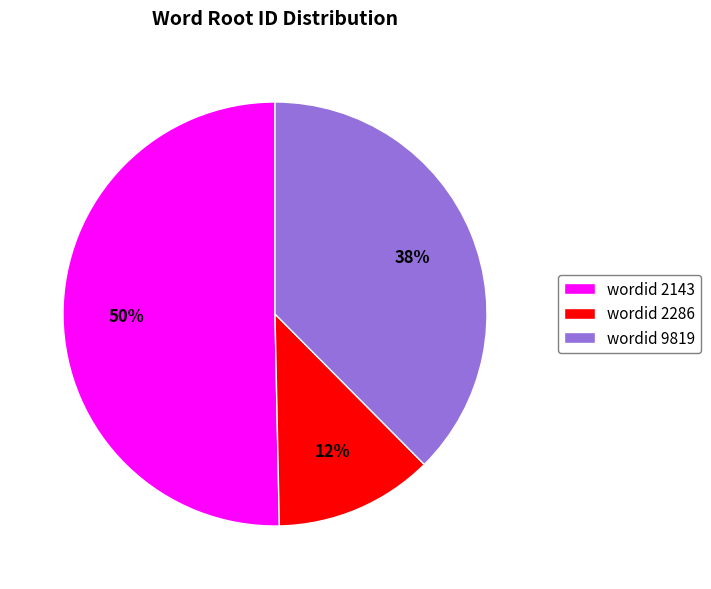

Is the sum of wordid 9819 and wordid 2143 greater than half?

Yes